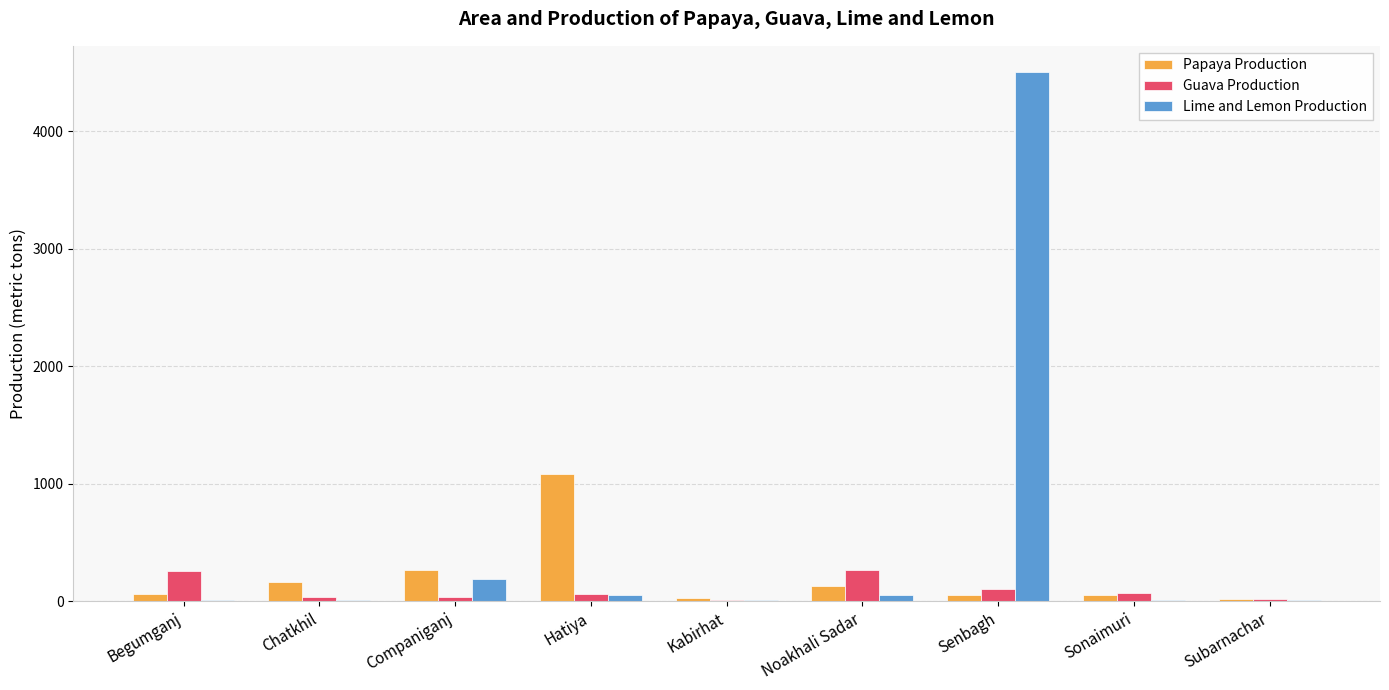

Which series has the largest total across all categories?

Lime and Lemon Production